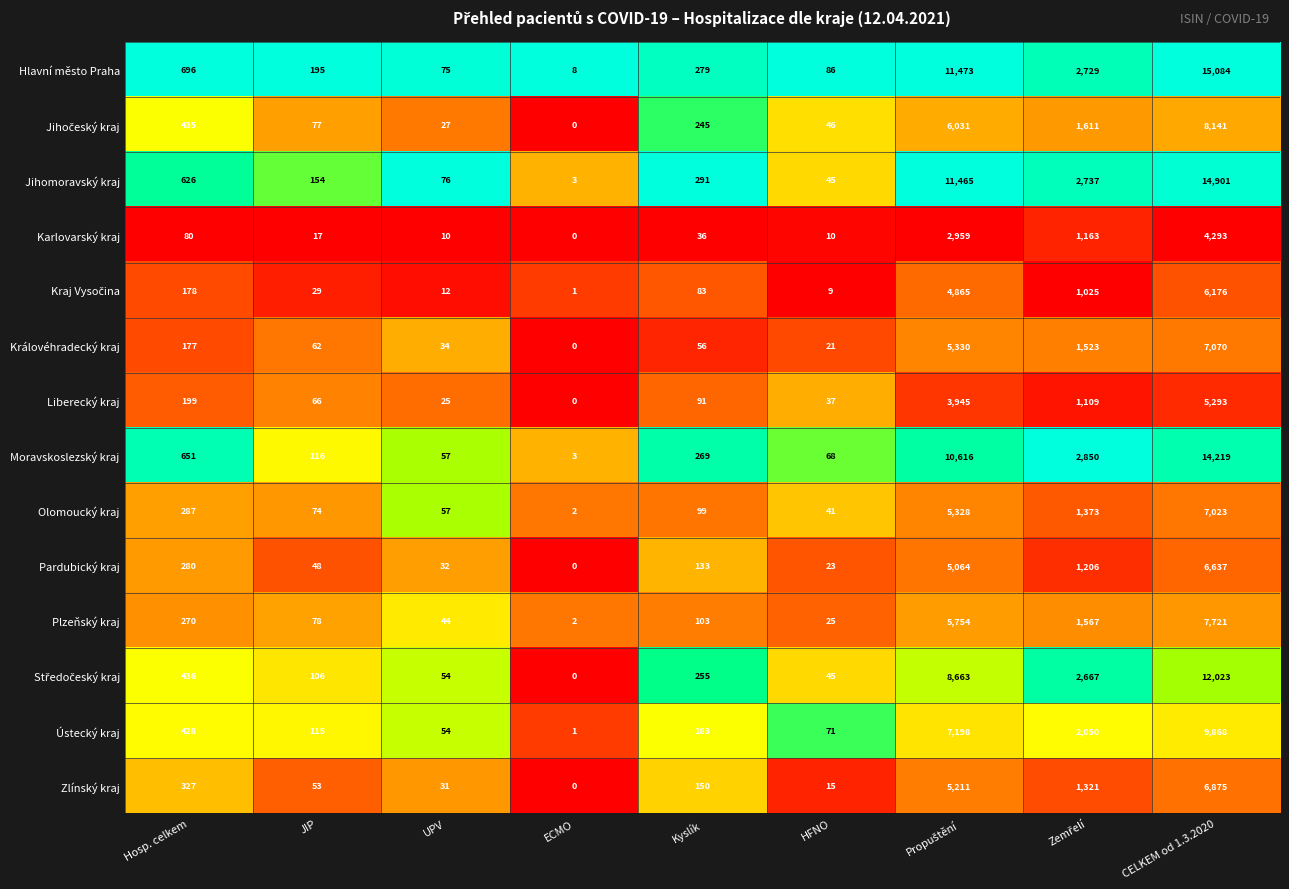

What is the sum of all Jihomoravský kraj values?

30298